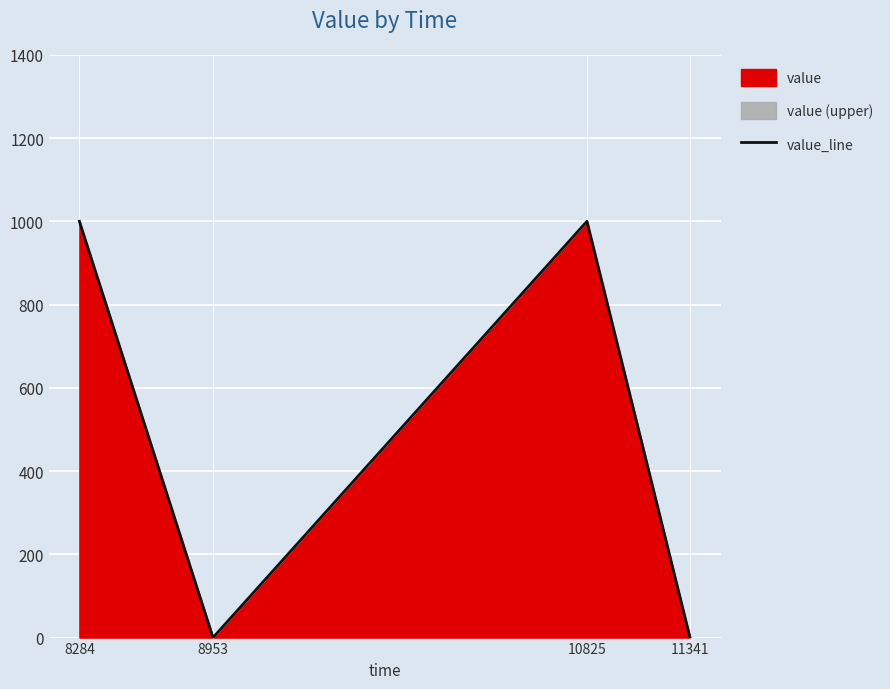

Rank the categories by value from highest to lowest.

8284, 10825, 8953, 11341